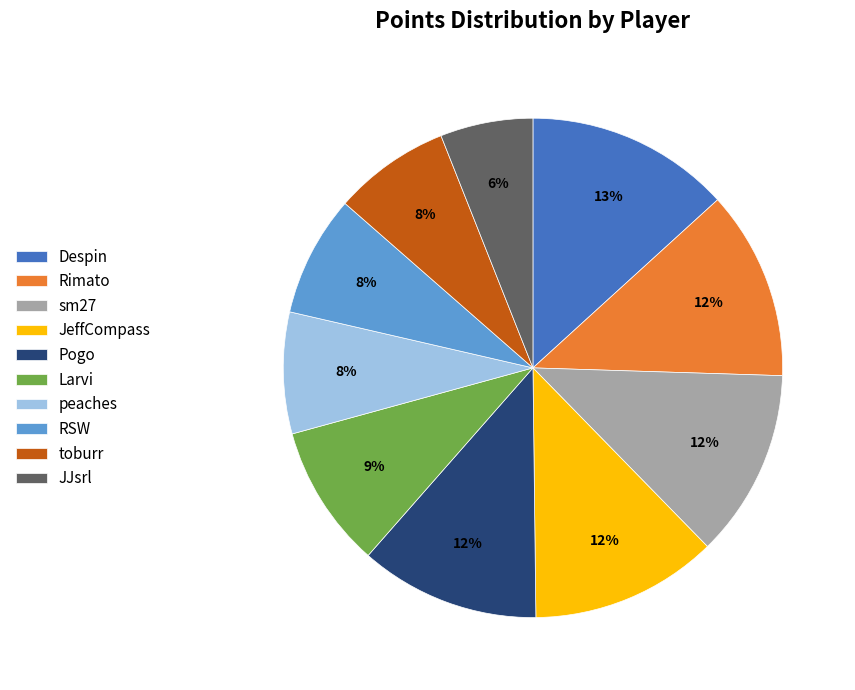

To the nearest percent, what is the difference between the largest and smallest slice percentages?

7%